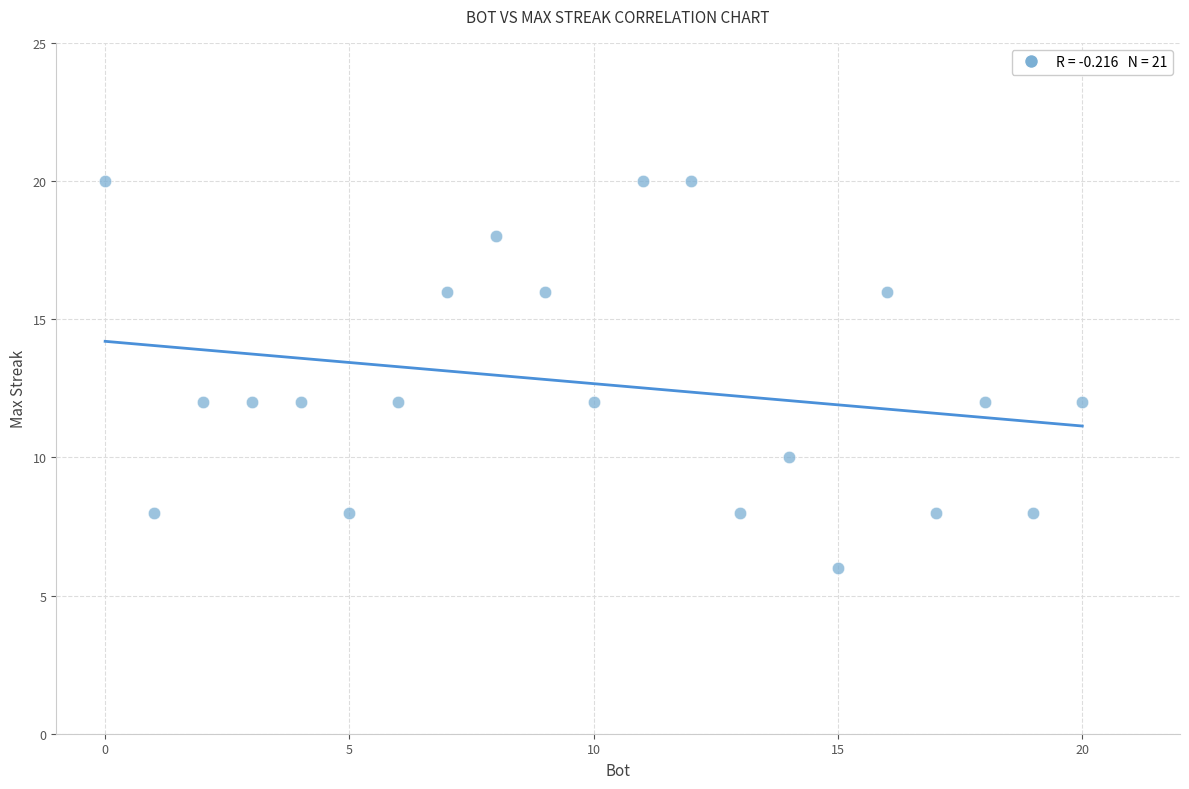

What is the range of Y values (max minus min)?

14